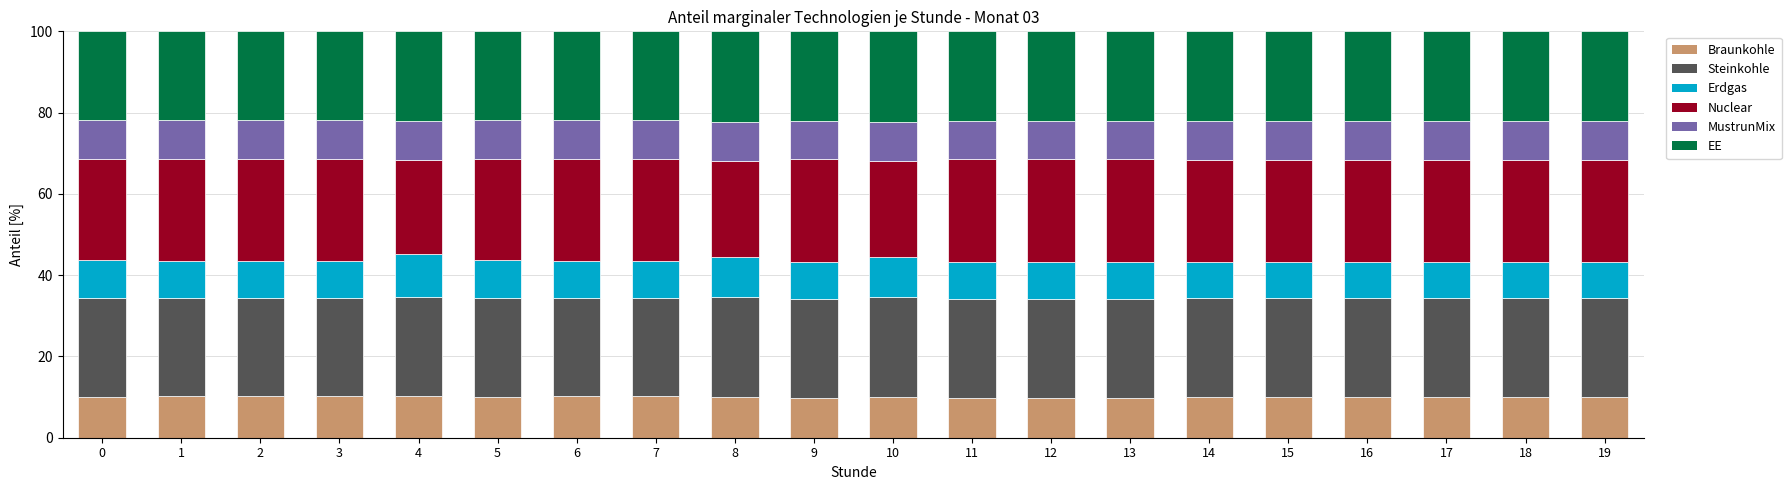

What is the total value across all series at 13?

100.0